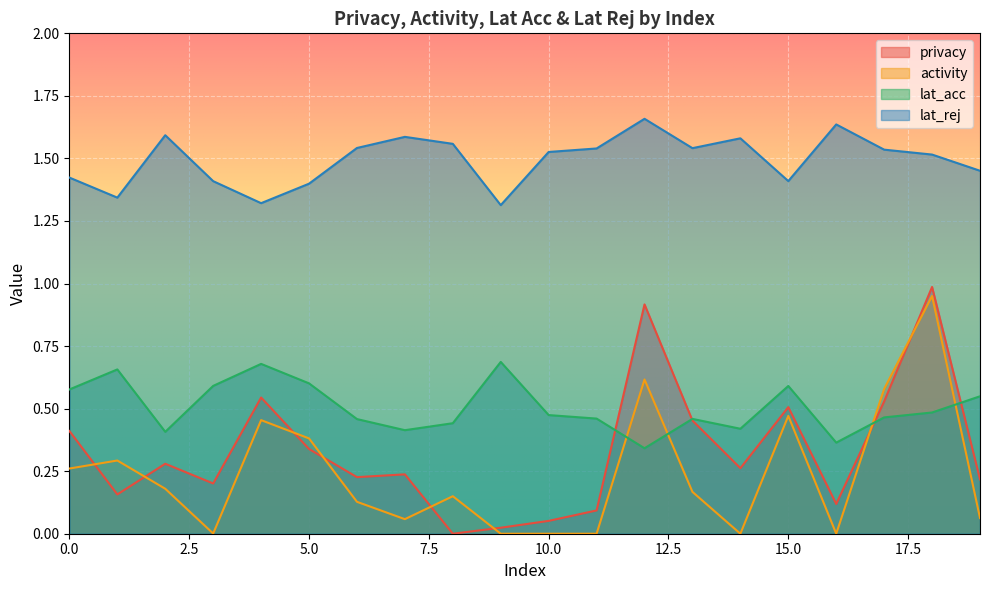

How many lines are shown in the chart?

4